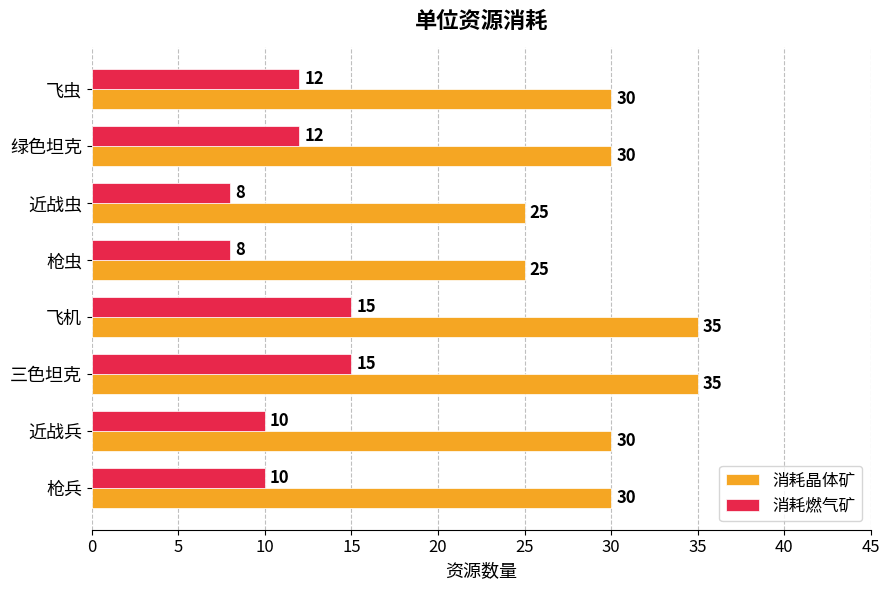

Count the 消耗晶体矿 values in the range 30 to 35.

6